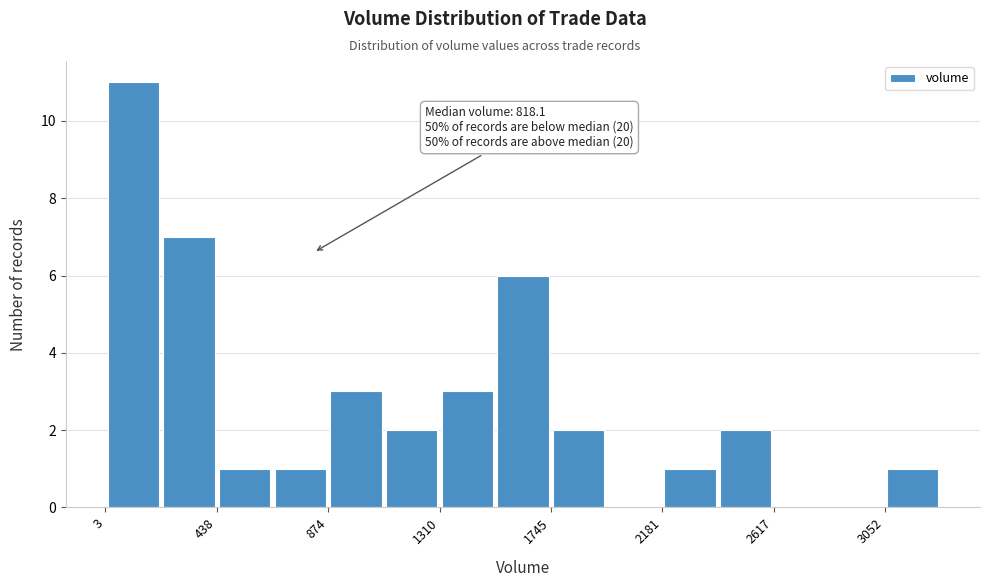

Which range on the x-axis has the tallest bar?

0 to 200